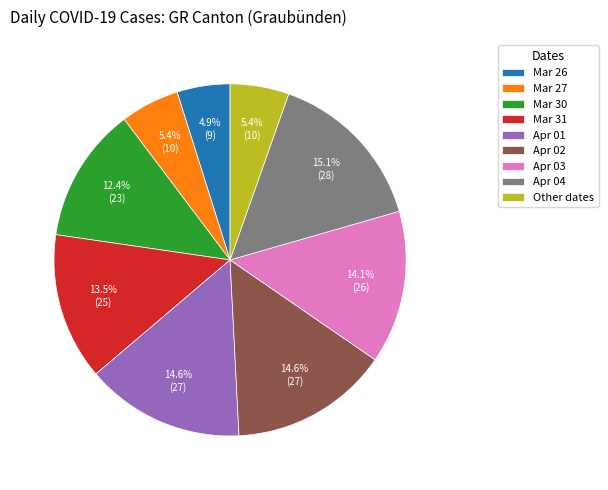

How many segments does this pie chart have?

9